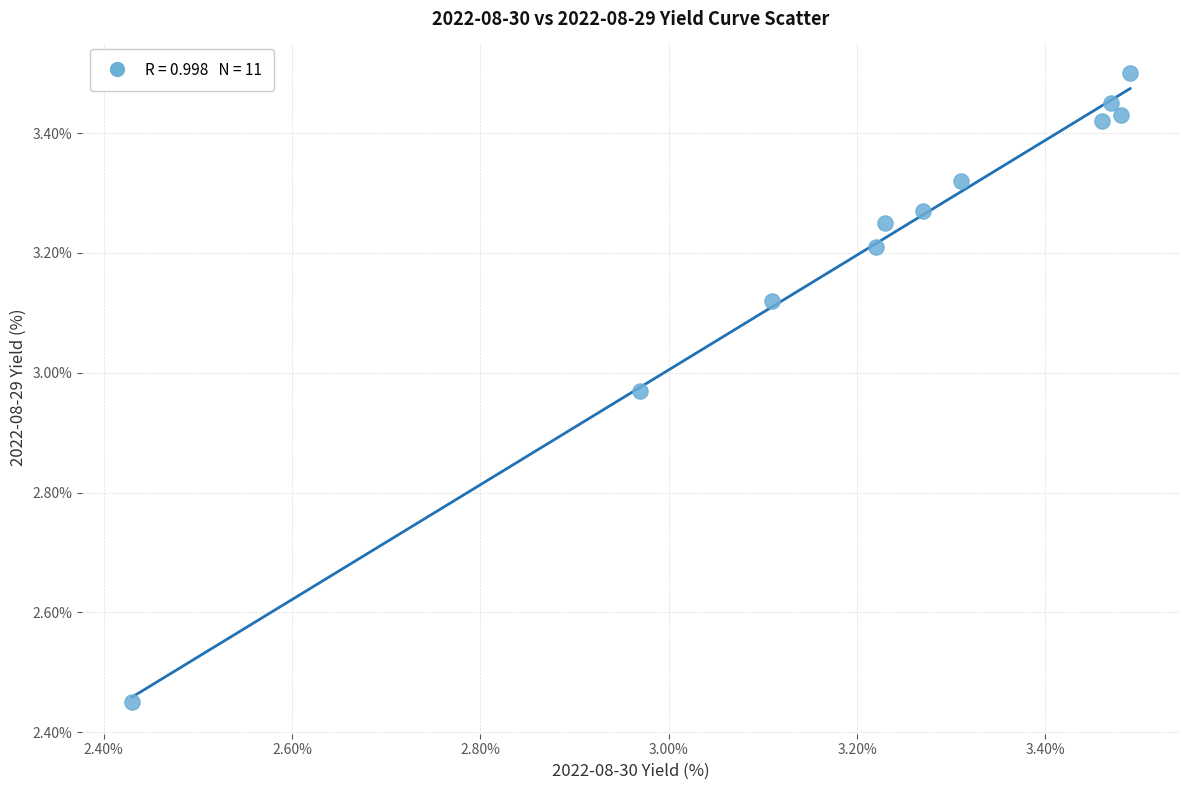

What is the range of X values (max minus min)?

1.1